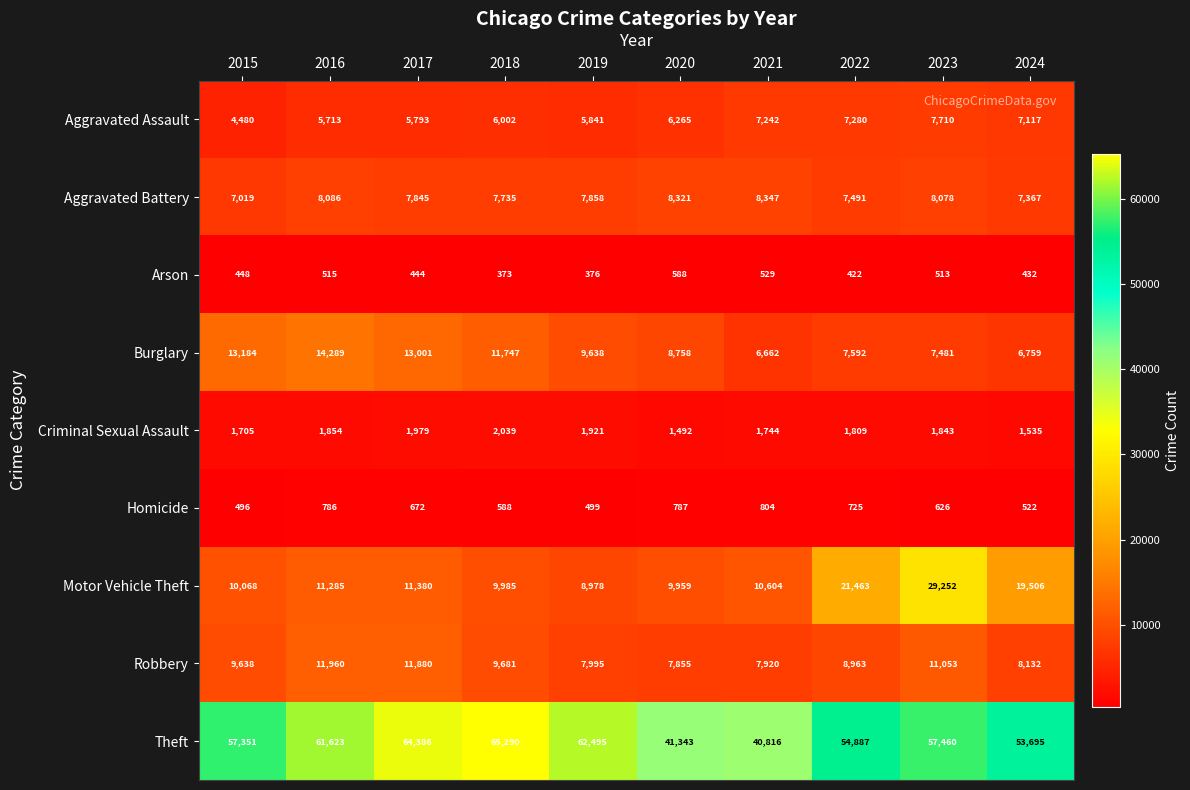

At which category does the chart reach its minimum across all series?

2018